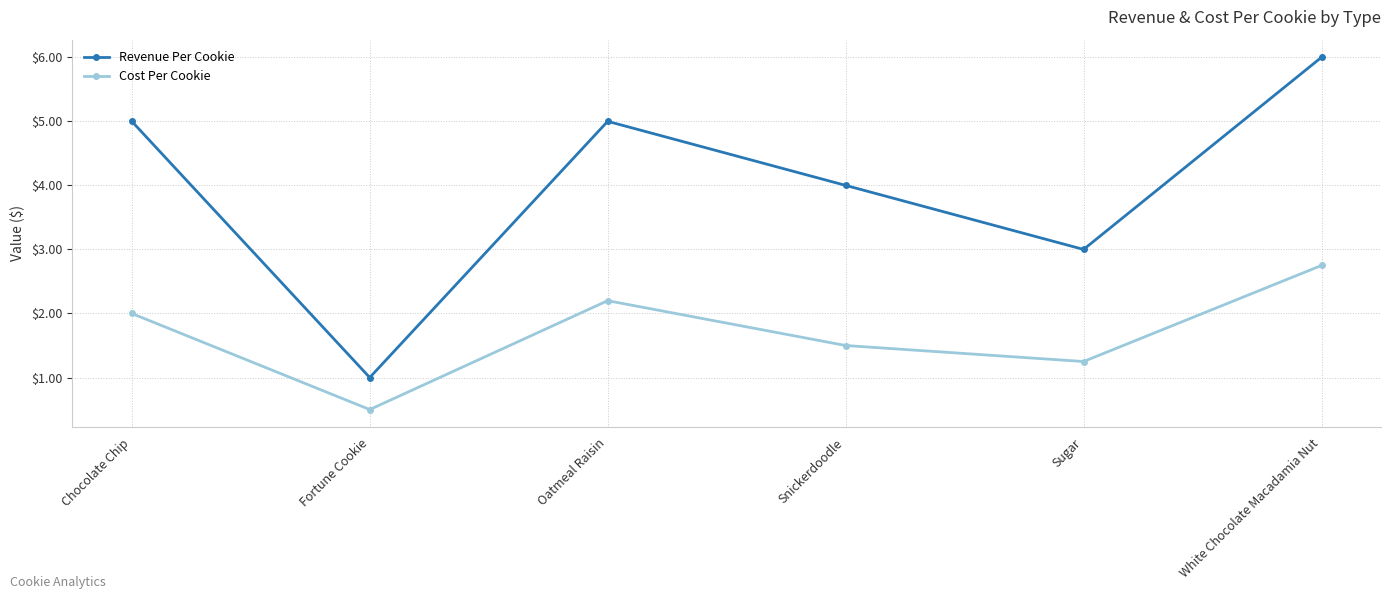

List the series in order of their peak value, lowest first.

Cost Per Cookie, Revenue Per Cookie